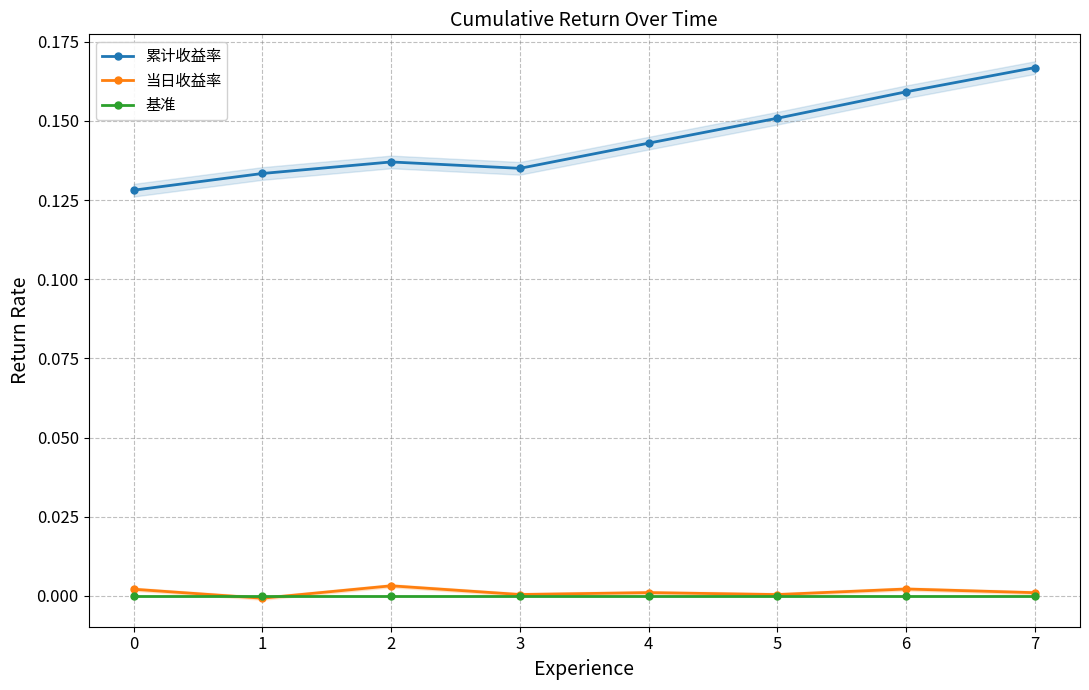

How many interior local valleys does the 当日收益率 series have?

3